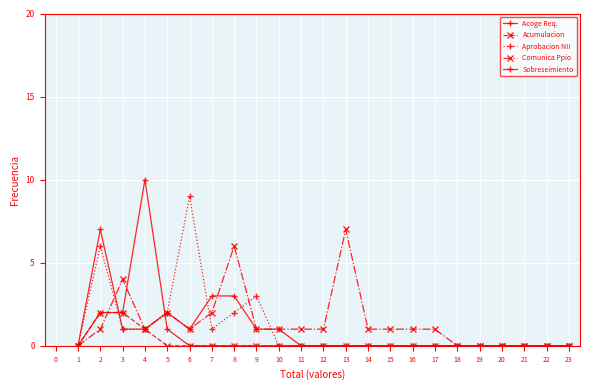

At how many categories does at least one series exceed 9?

1